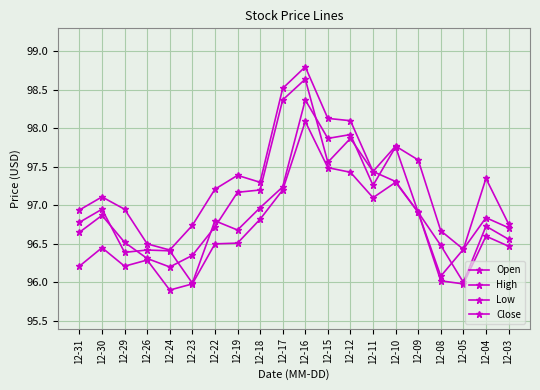

Is this an area chart (filled region under the line)?

No